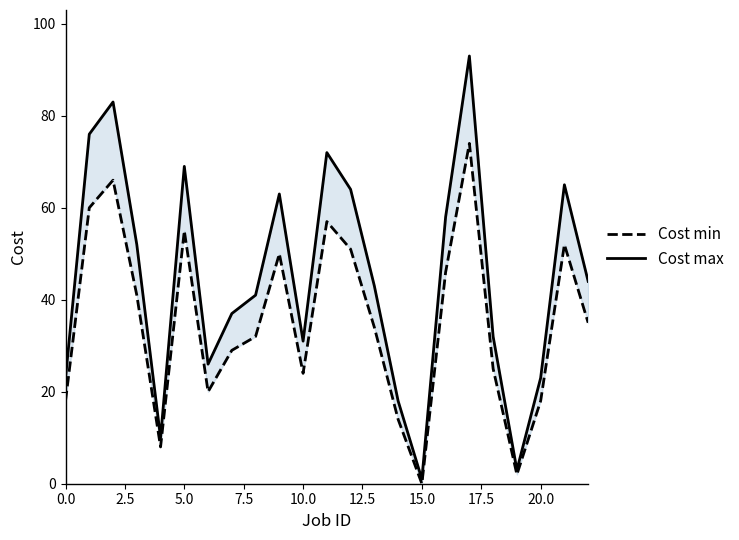

At 22, list the series in order from smallest to largest.

Cost min, Cost max